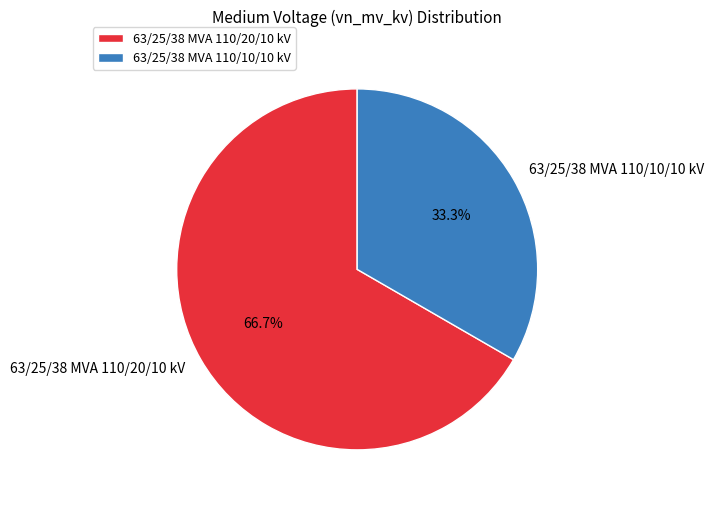

Approximately how many times larger is the value at 63/25/38 MVA 110/20/10 kV compared to 63/25/38 MVA 110/10/10 kV?

2.0